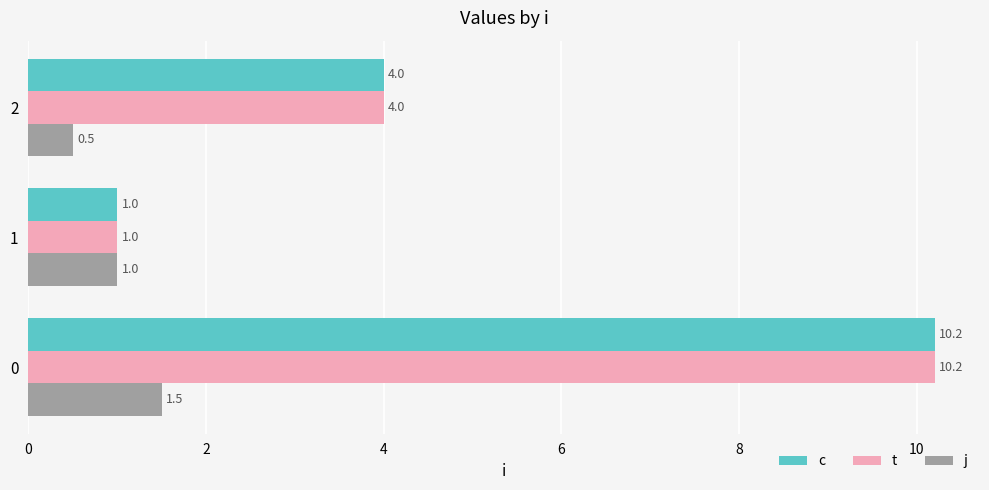

What is the minimum value shown in the chart?

0.5